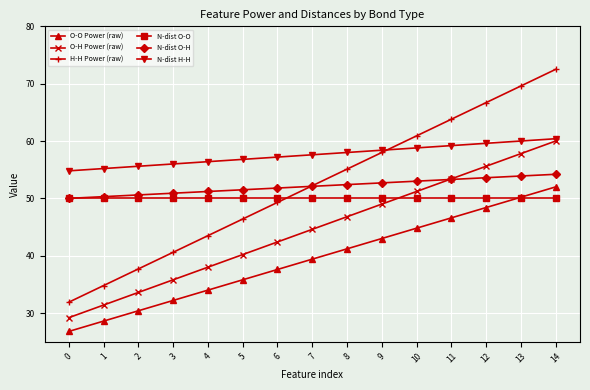

True or false: N-dist O-H and N-dist H-H cross at least once.

False